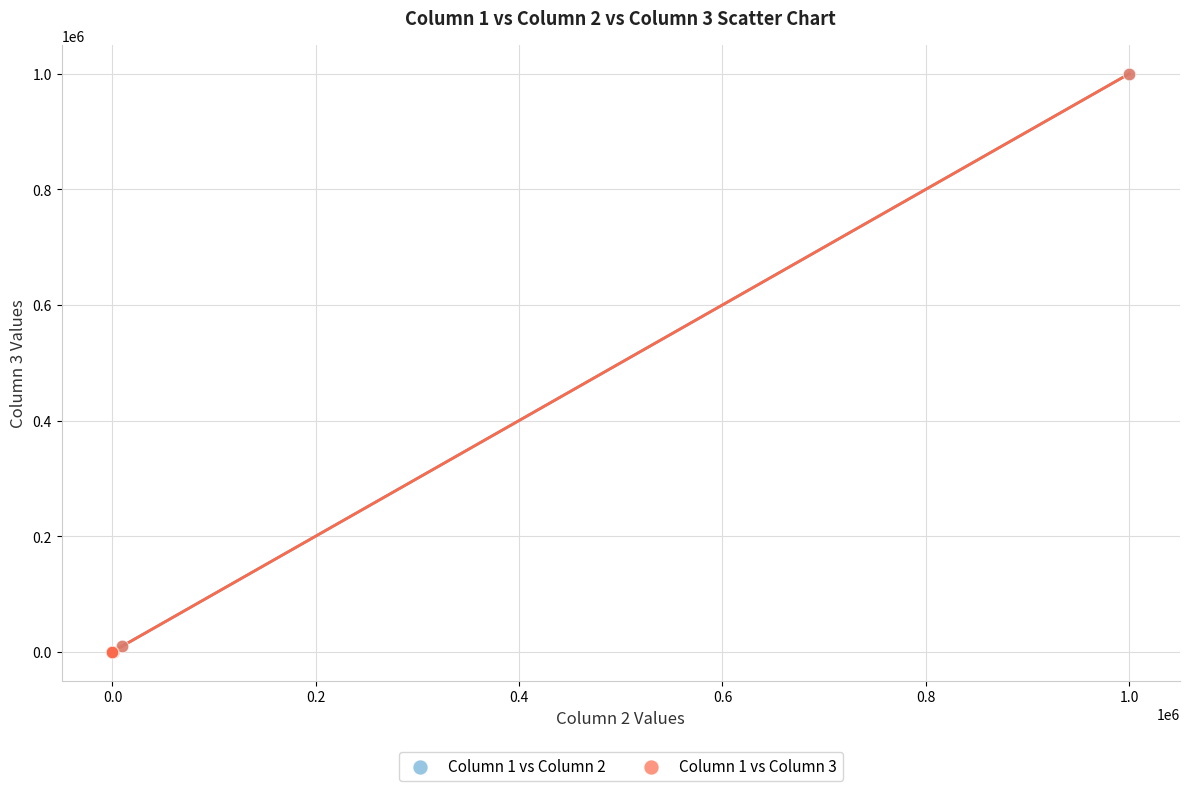

What are all the series names shown in the legend?

Column 1 vs Column 2, Column 1 vs Column 3